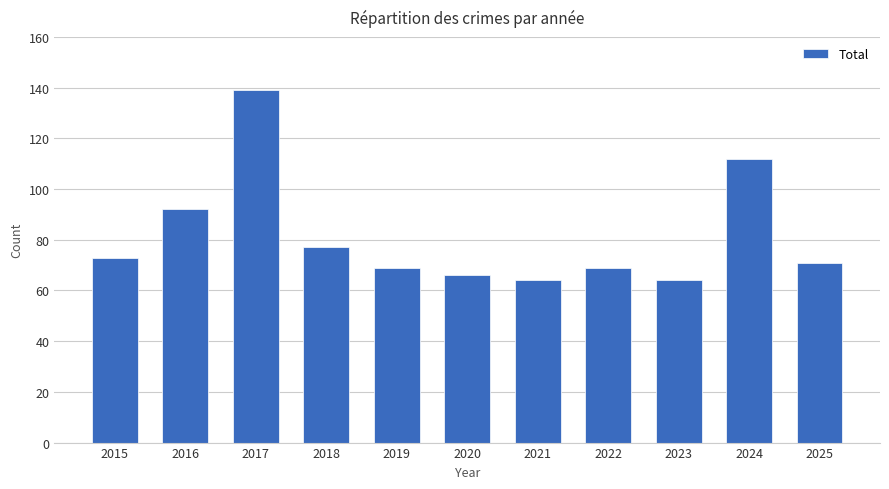

Does the chart contain stacked bars?

No